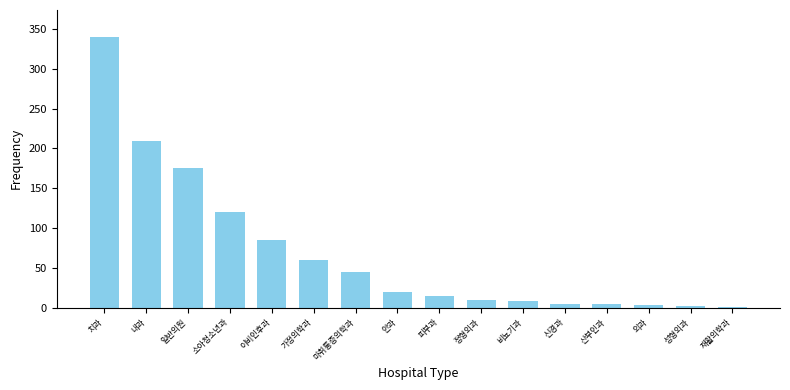

Which has a higher value, 비뇨기과 or 내과?

내과